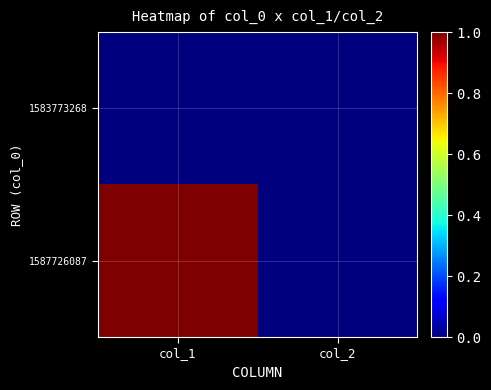

Which category has the lowest value across all series?

col_1